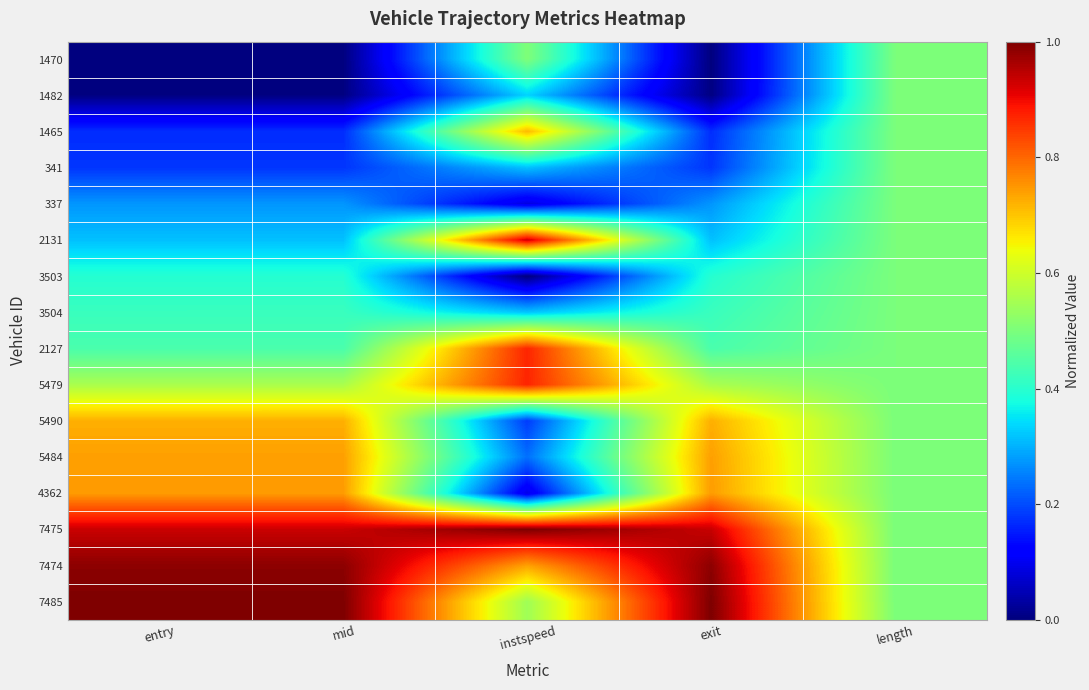

What is the spread (max minus min) of values at exit?

1.0